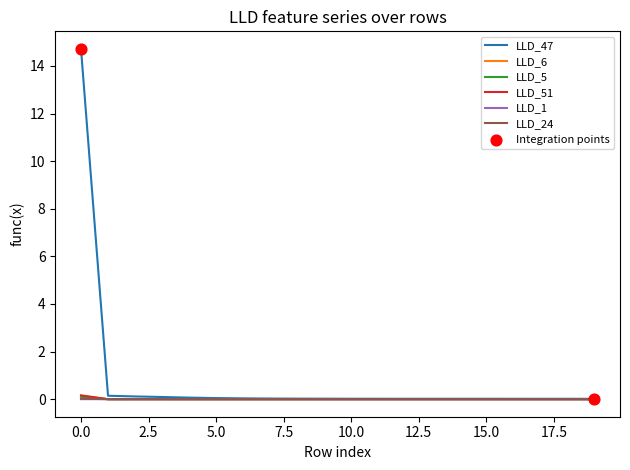

What is the maximum value shown in the chart?

14.7